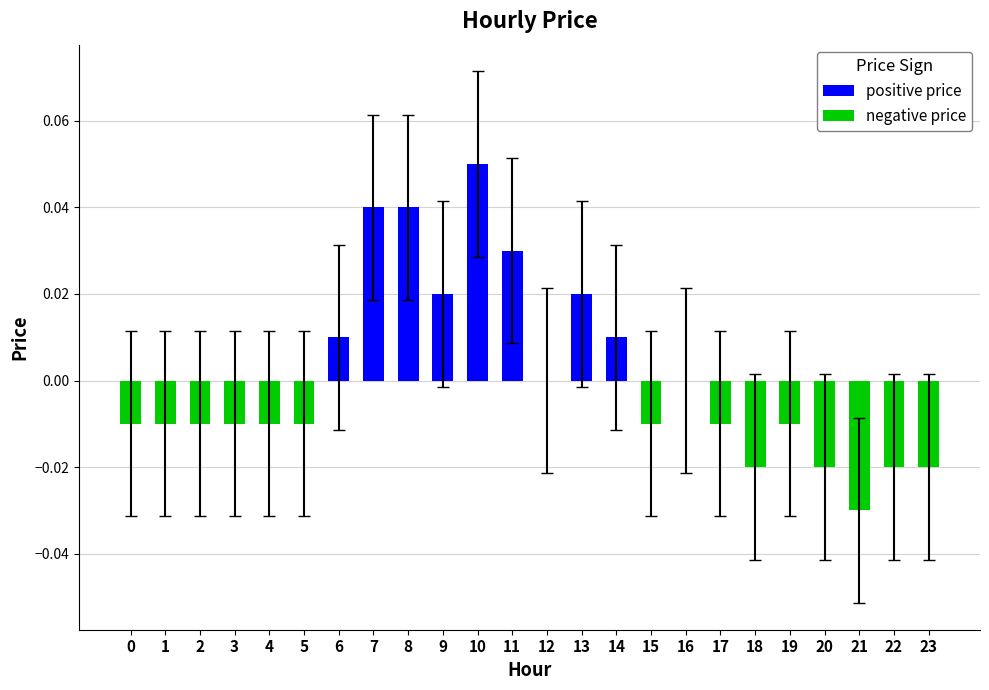

List the labels in order of value, largest first.

10, 7, 8, 11, 9, 13, 6, 14, 12, 16, 0, 1, 2, 3, 4, 5, 15, 17, 19, 18, 20, 22, 23, 21